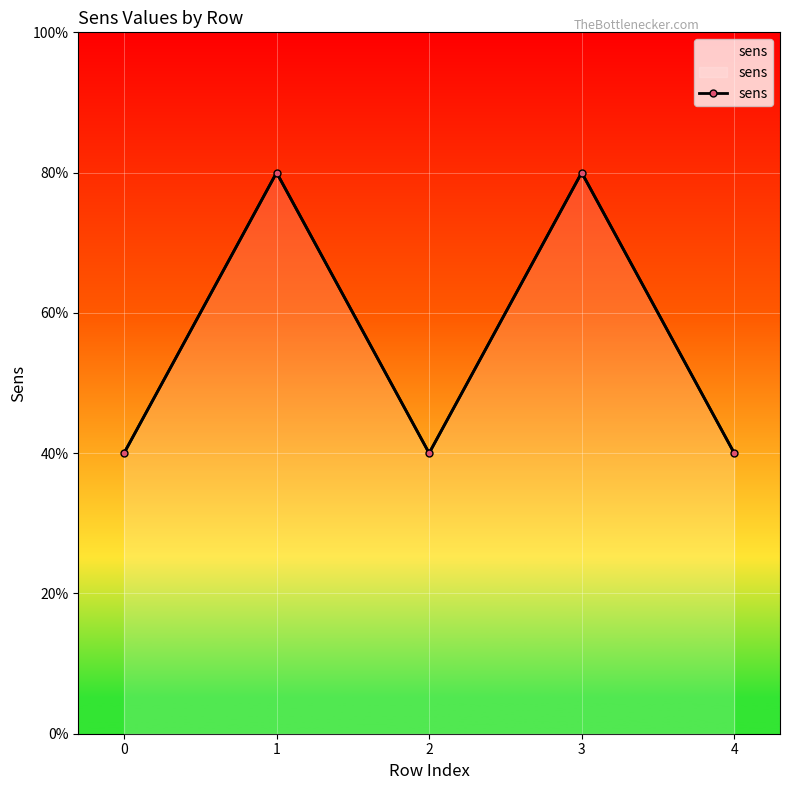

True or false: the data shows 0 at 4.

False